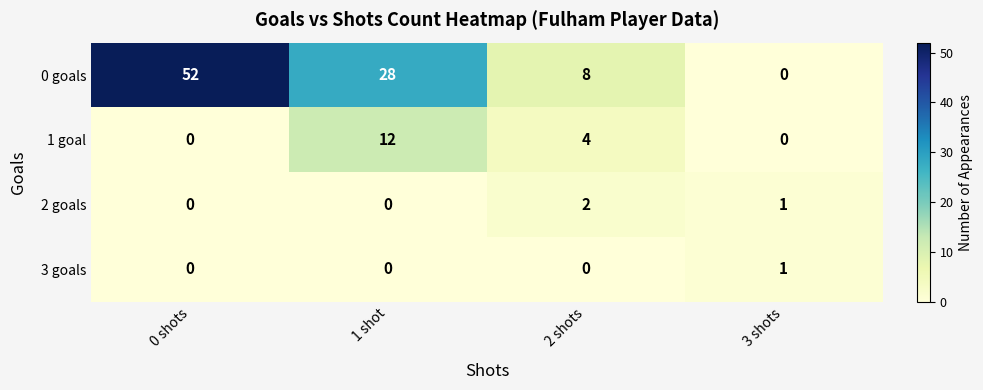

Reading left to right, transcribe all the data shown in this chart.

0 goals: 0 shots=52	1 shot=28	2 shots=8	3 shots=0
1 goal: 0 shots=0	1 shot=12	2 shots=4	3 shots=0
2 goals: 0 shots=0	1 shot=0	2 shots=2	3 shots=1
3 goals: 0 shots=0	1 shot=0	2 shots=0	3 shots=1